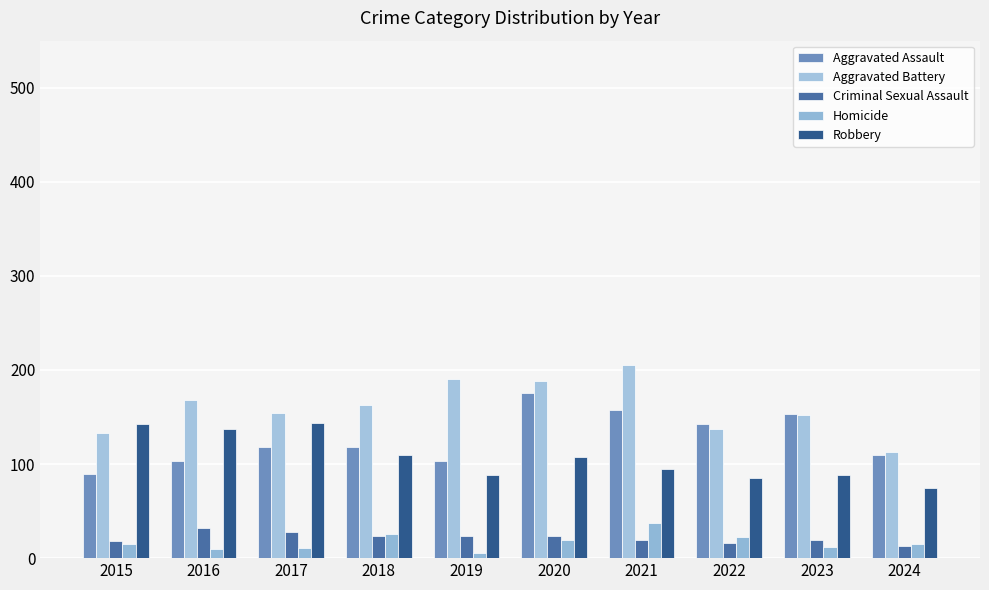

How many bars are there in each group?

5